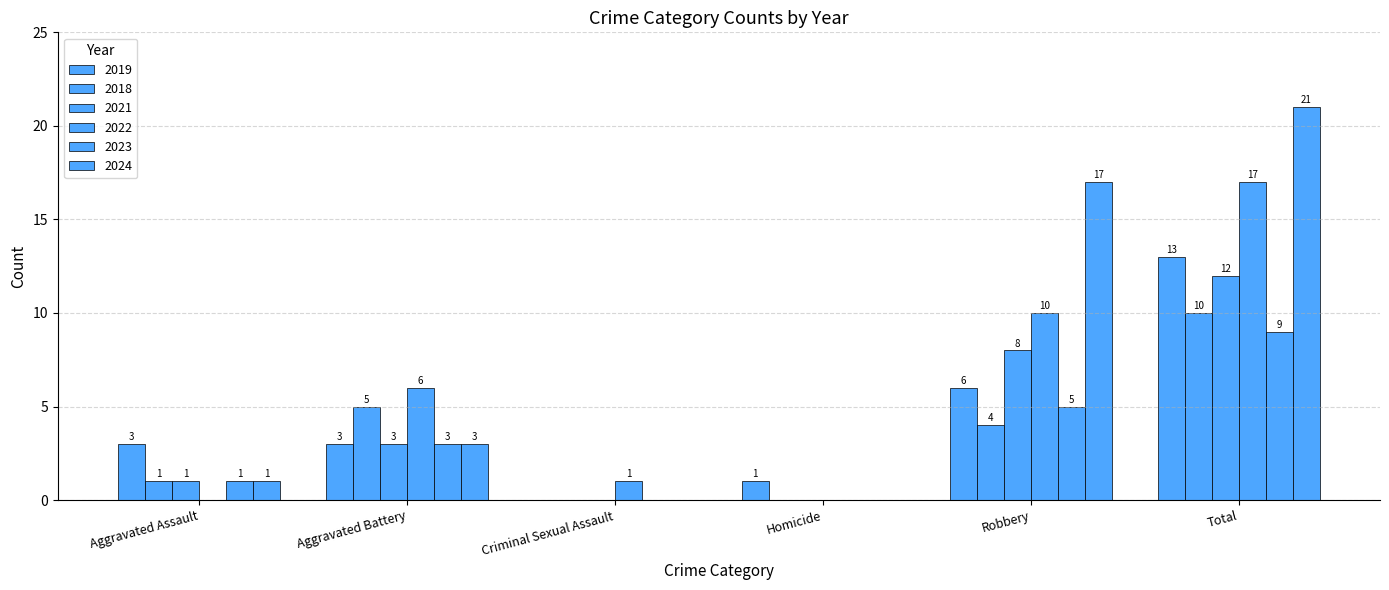

Does the chart contain stacked bars?

No